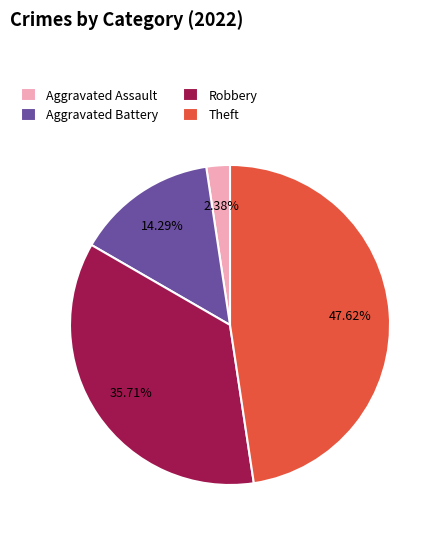

Does any single category account for the majority?

No